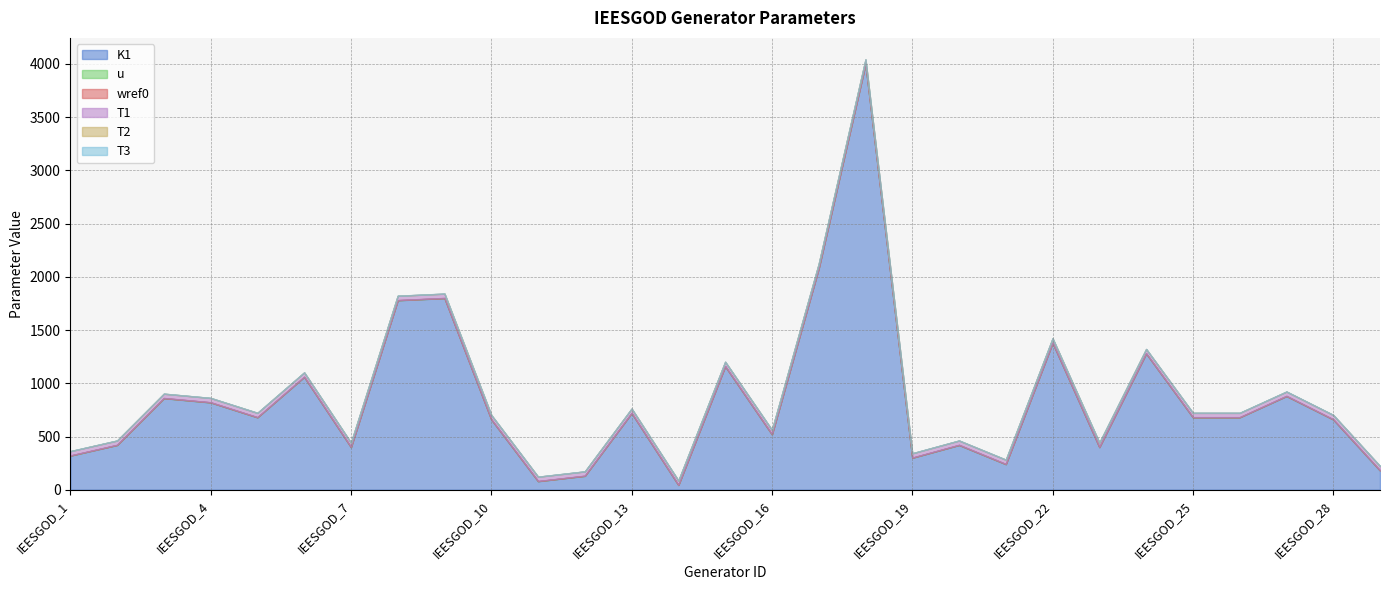

True or false: u and wref0 intersect in this chart.

False